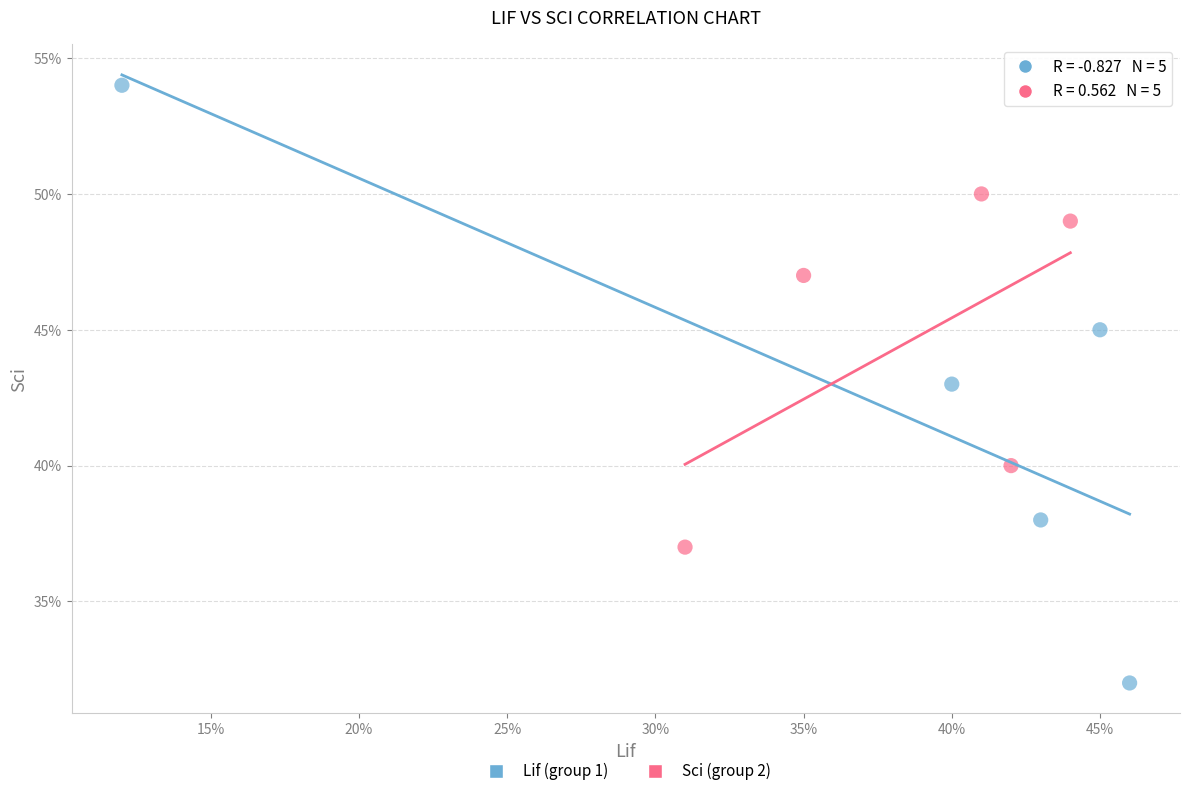

Which series contains the highest Y value?

Lif (group 1)